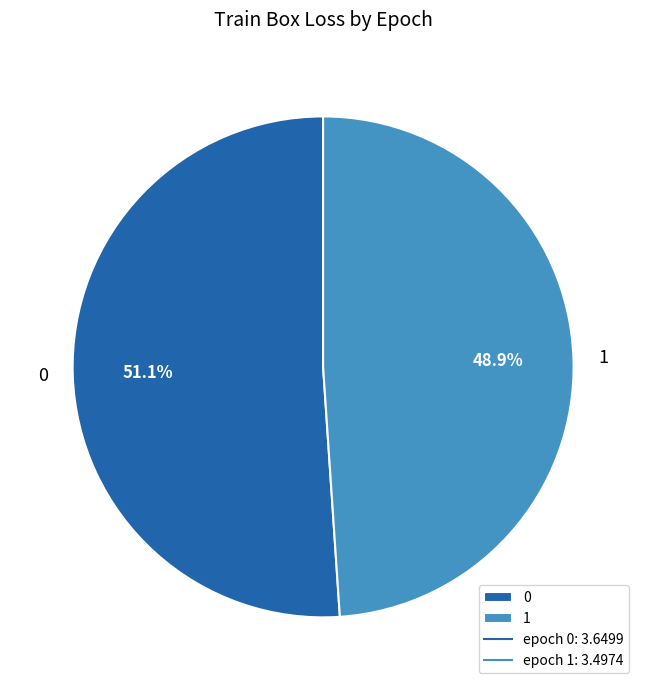

Rank the categories by value from lowest to highest.

1, 0